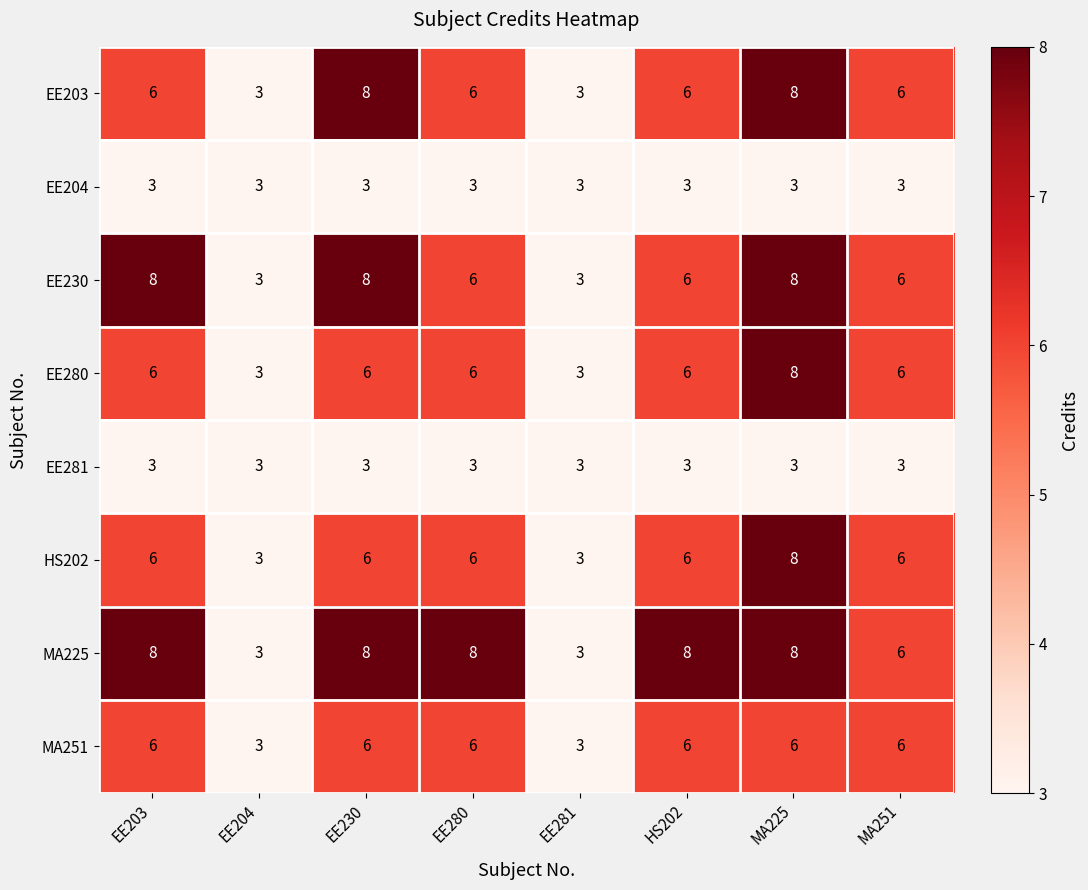

What is the highest value of the EE203 series?

8